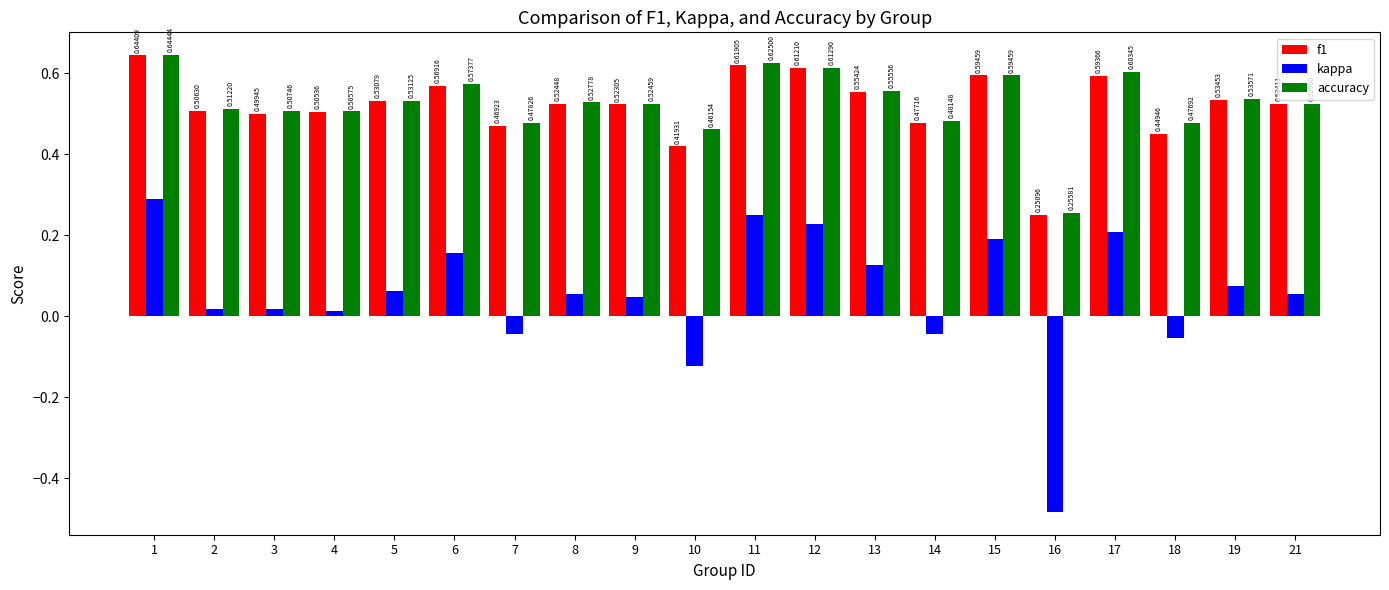

What is the sum of the f1 values at 1 and 16?

0.9